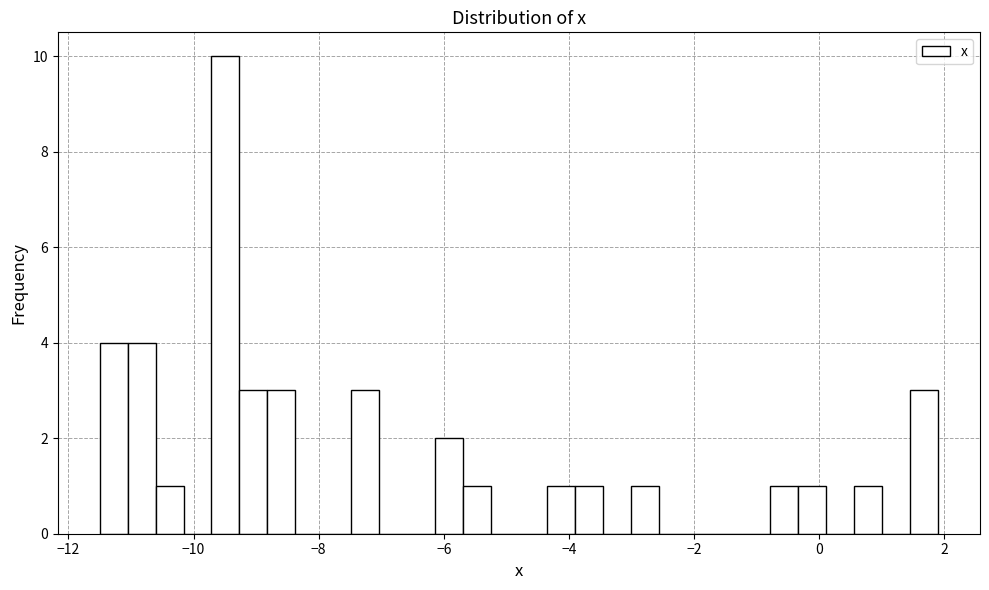

Around what value on the x-axis is the tallest bar? Give the approximate position of its centre, as read against the axis.

-9.4